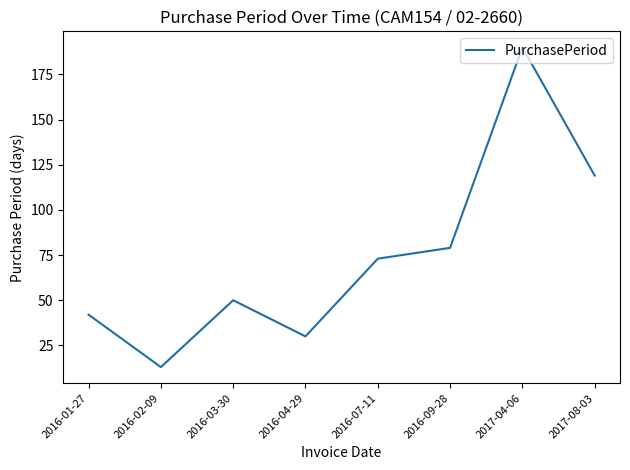

What is the sum of the values at 2016-09-28 and 2016-02-09?

92